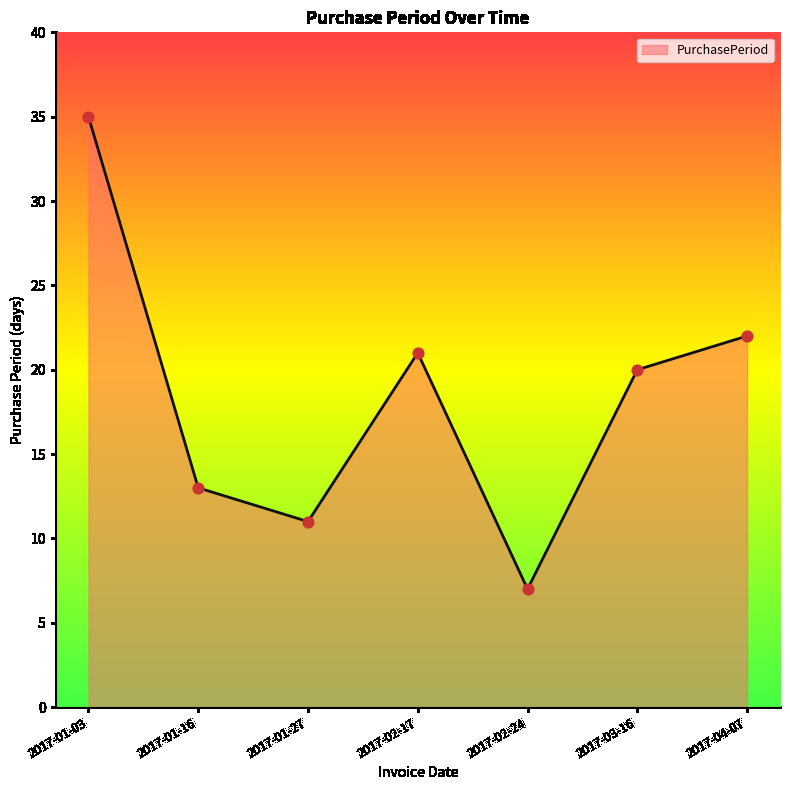

Which has a higher value, 2017-02-17 or 2017-01-03?

2017-01-03